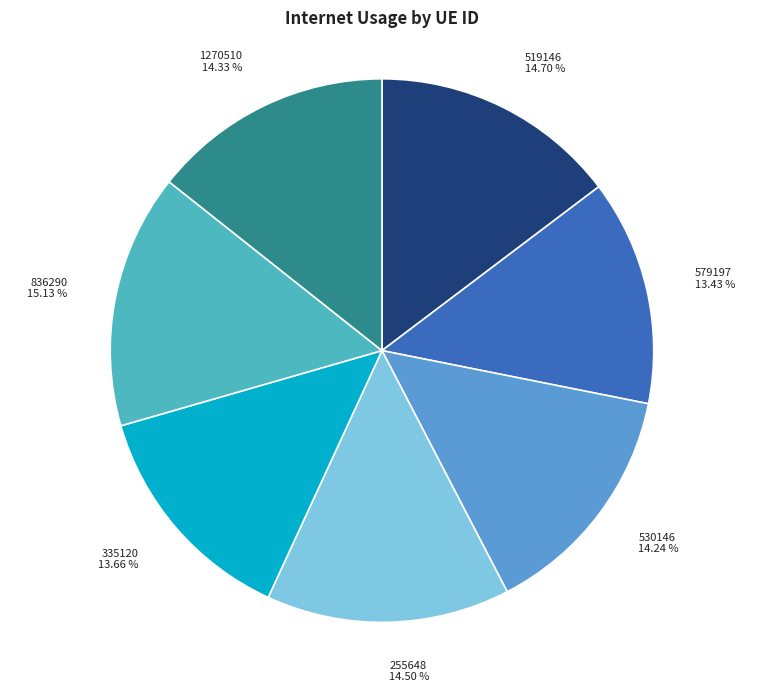

True or false: 255648 accounts for 1% of the total.

False